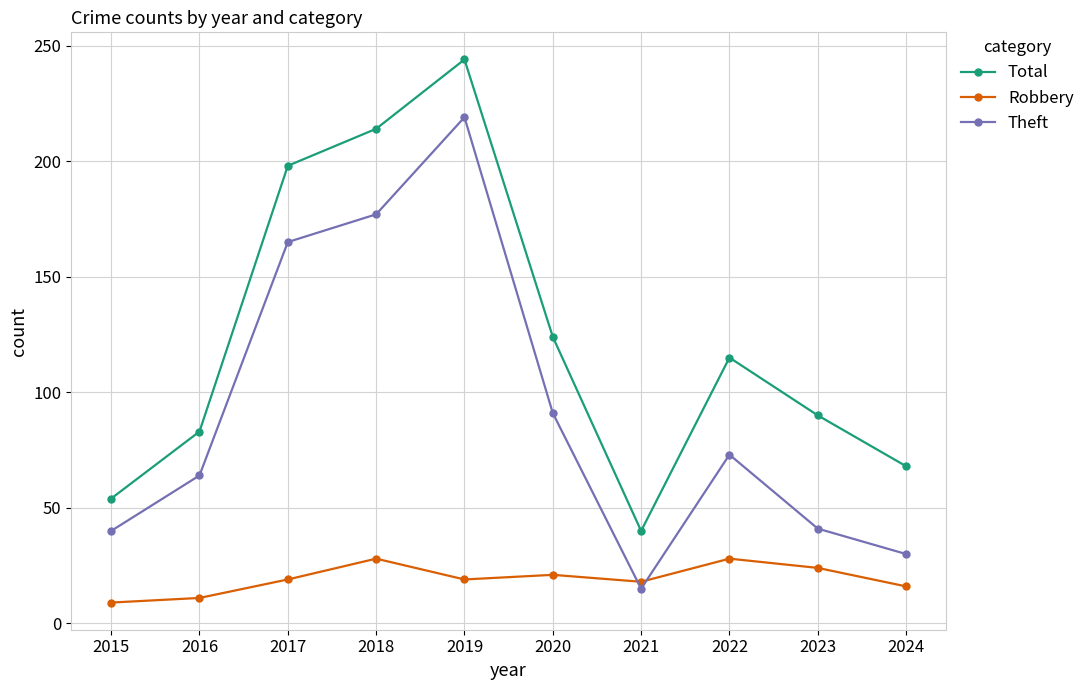

True or false: Theft has more than 2 interior local peaks.

False